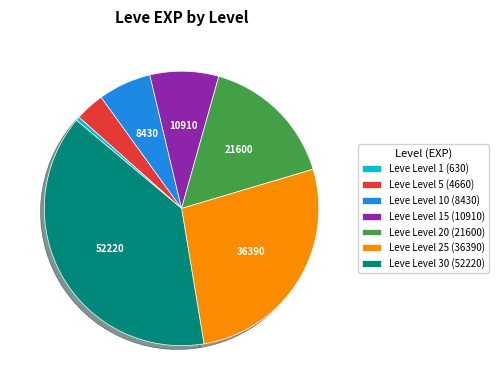

Is there a majority slice in this chart?

No